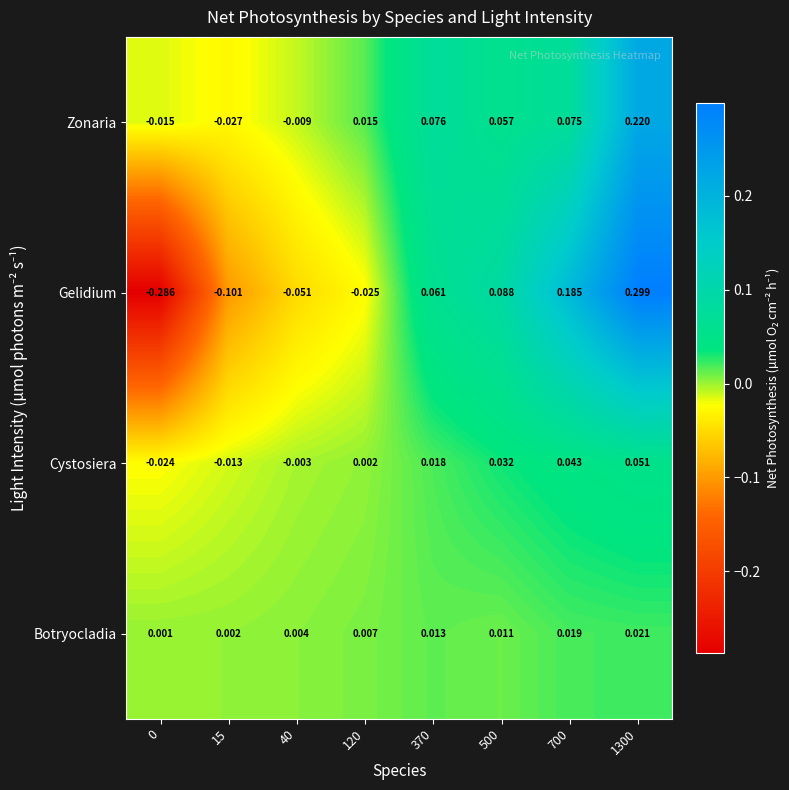

Which series has the widest spread of values?

Gelidium